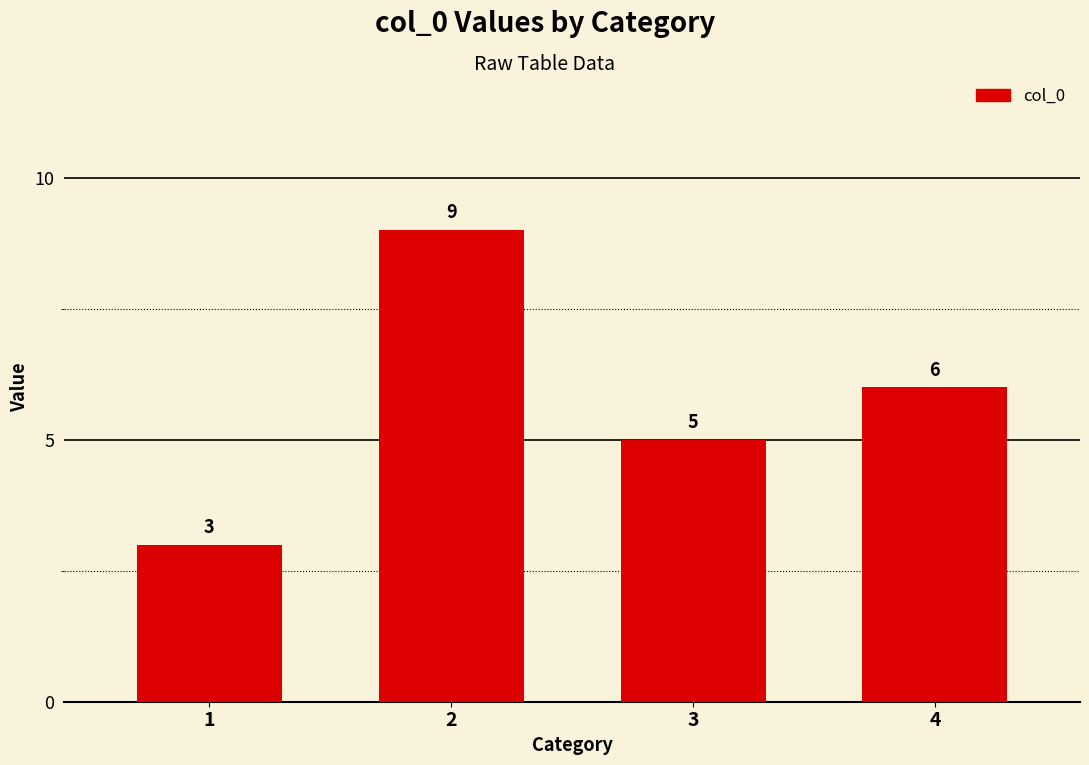

At which label is the value closest to 6?

4